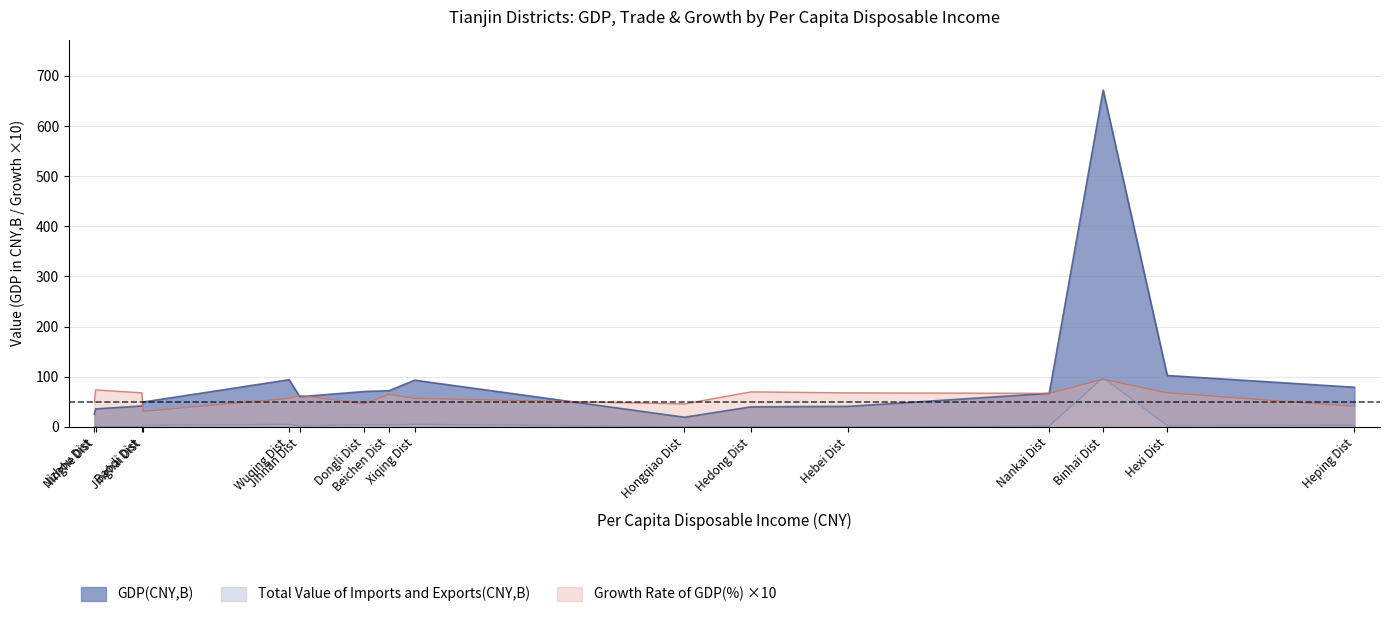

In Total Value of Imports and Exports(CNY,B), how many points are lower than both neighbors (excluding endpoints)?

6